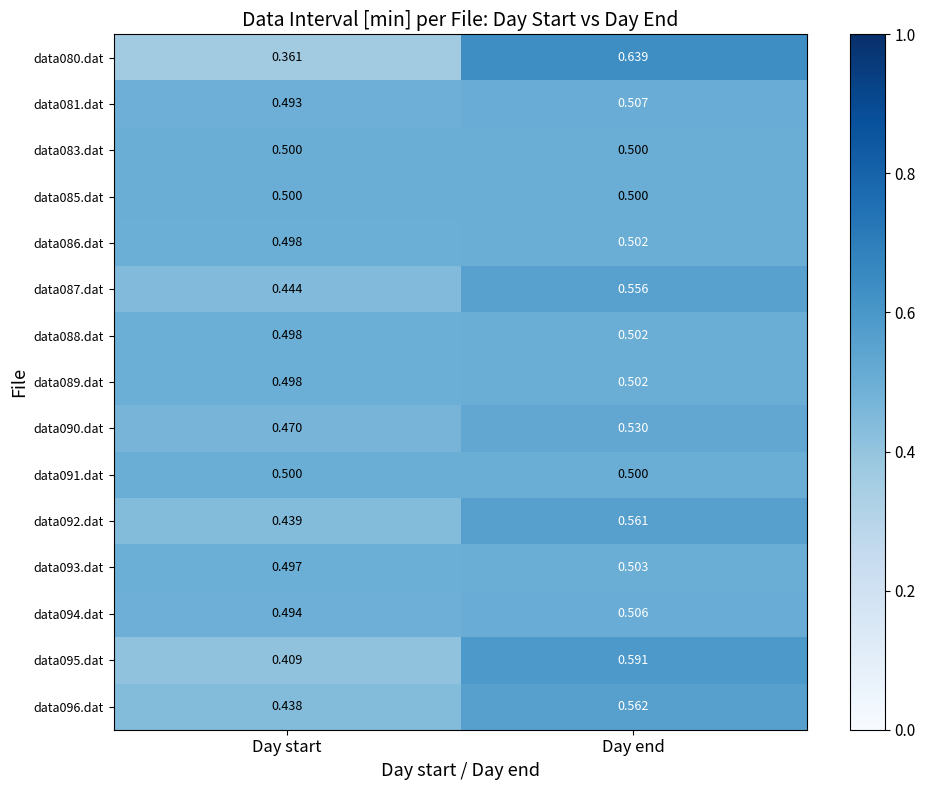

At which label is data088.dat closest to 0?

Day start